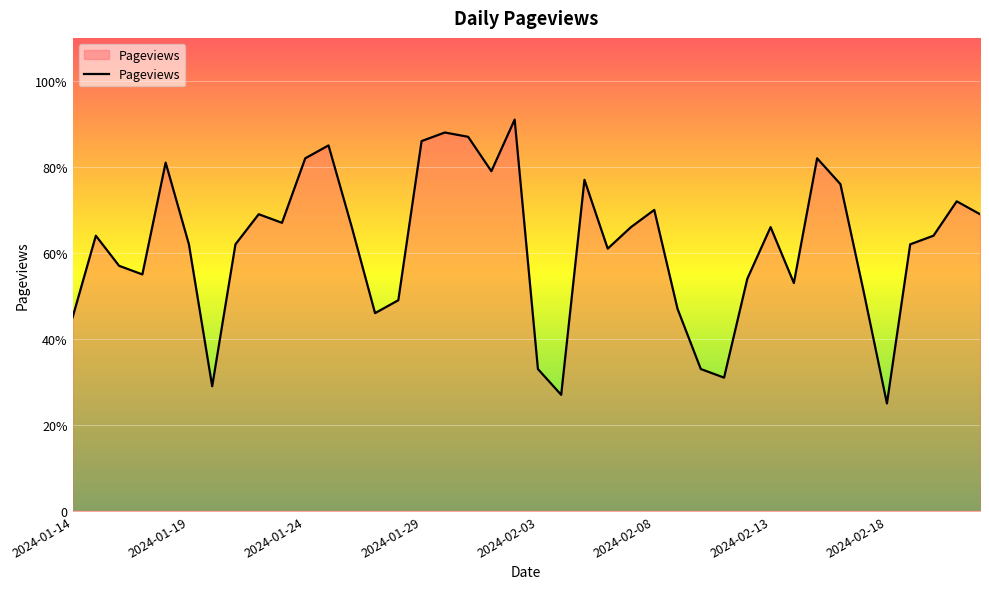

Which label corresponds to the smallest value in the chart?

2024-02-18